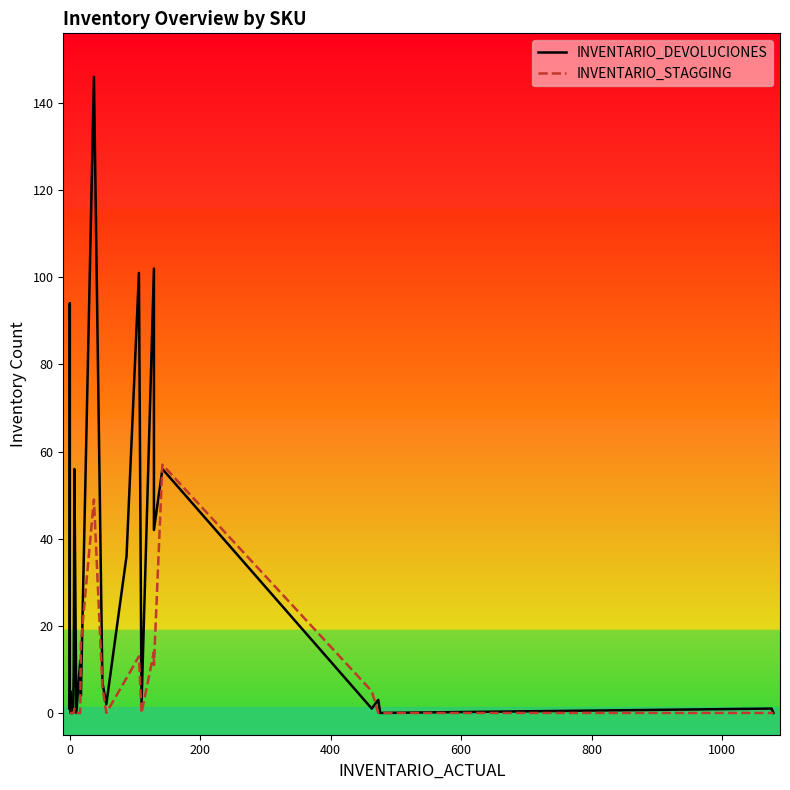

Rank the series at 0 from lowest to highest value.

INVENTARIO_STAGGING, INVENTARIO_DEVOLUCIONES